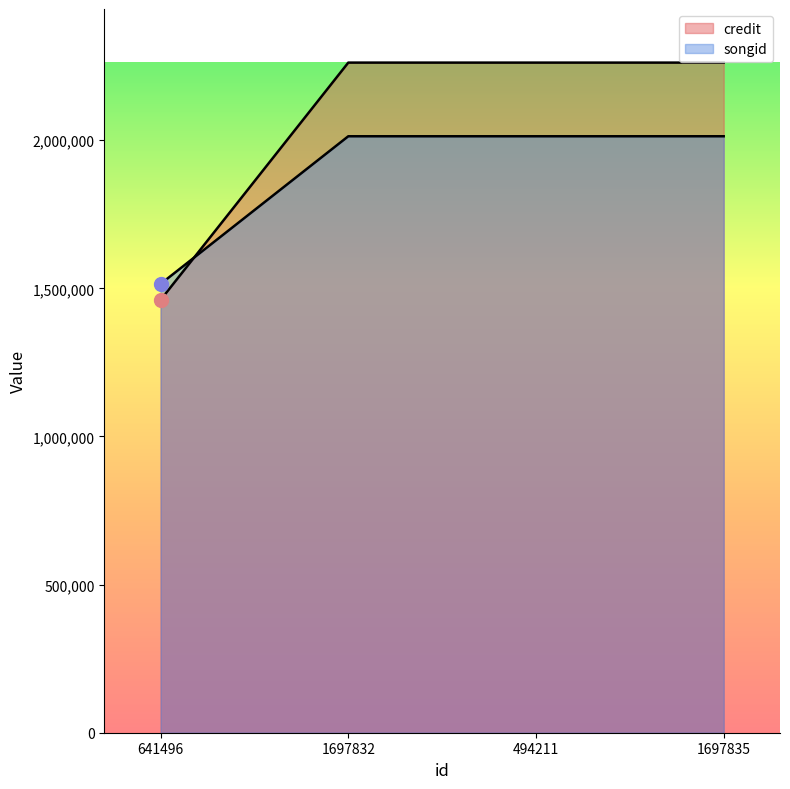

What is the approximate value of songid at 1697832, to the nearest 10?

2013190